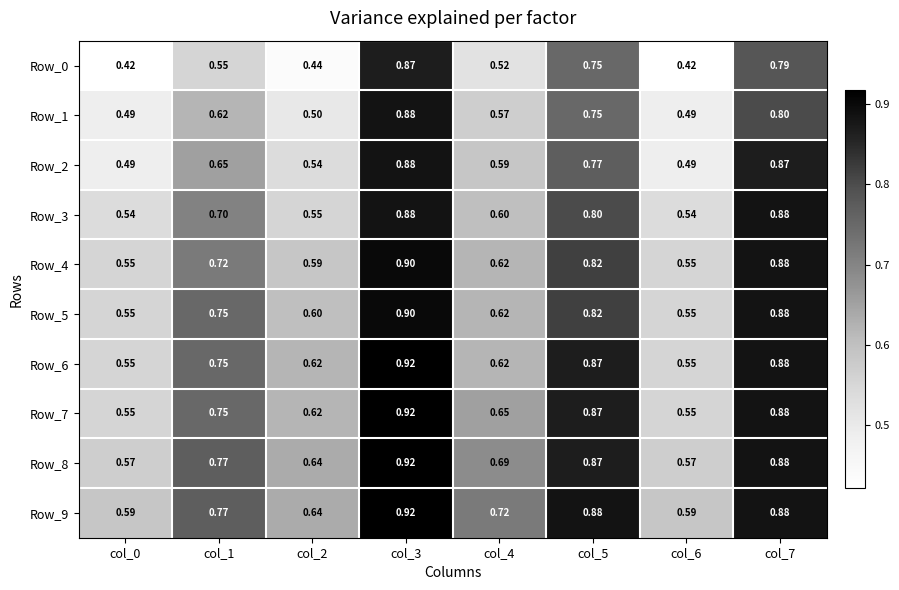

How many categories are shown in the chart?

8